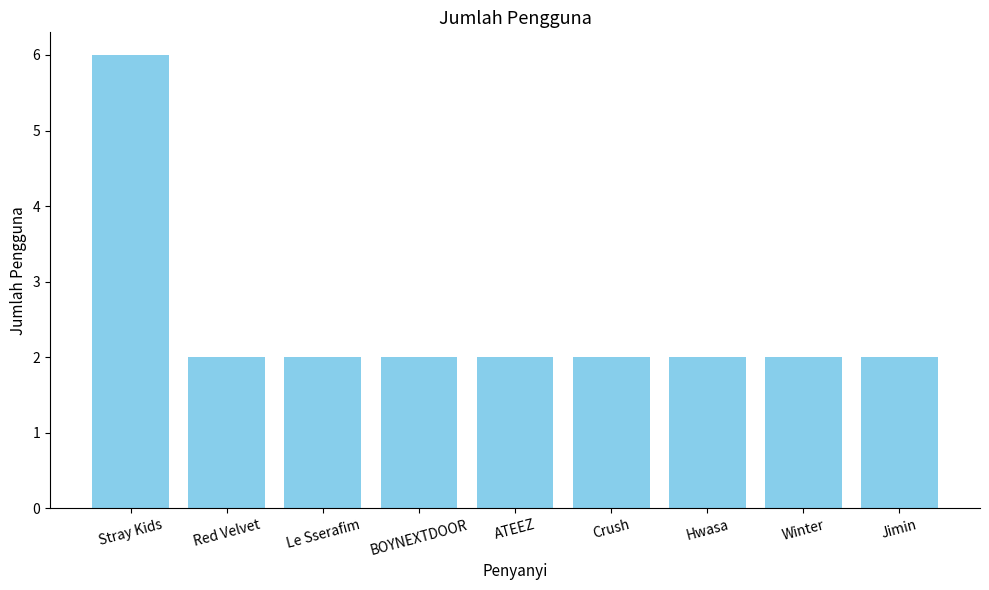

How many series are shown in this chart?

1